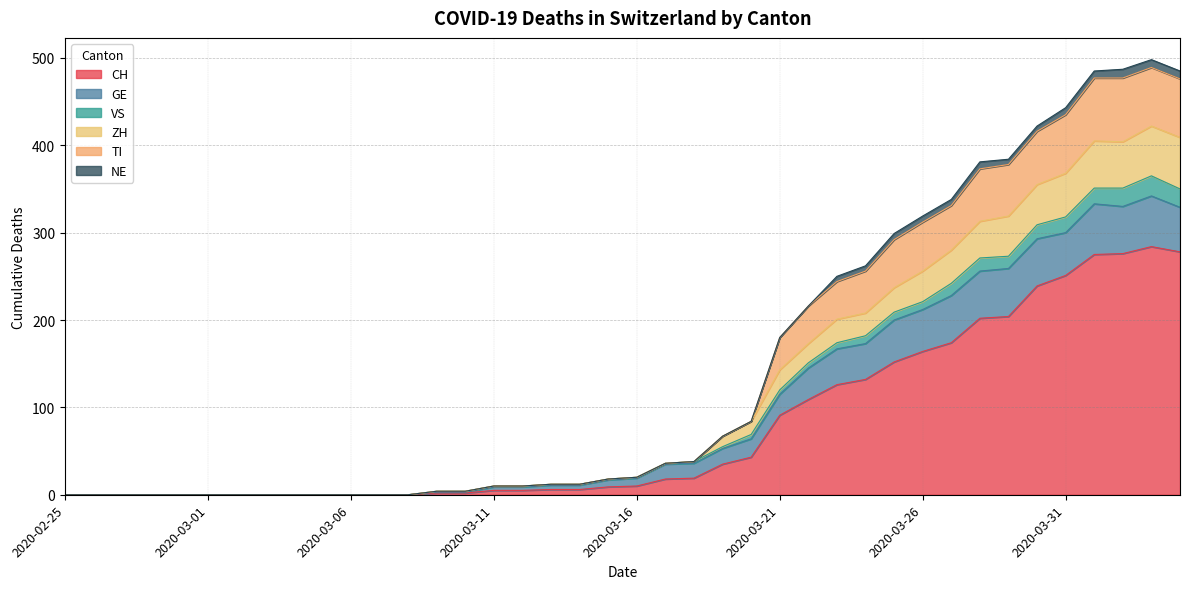

What is the highest value of the CH series?

284